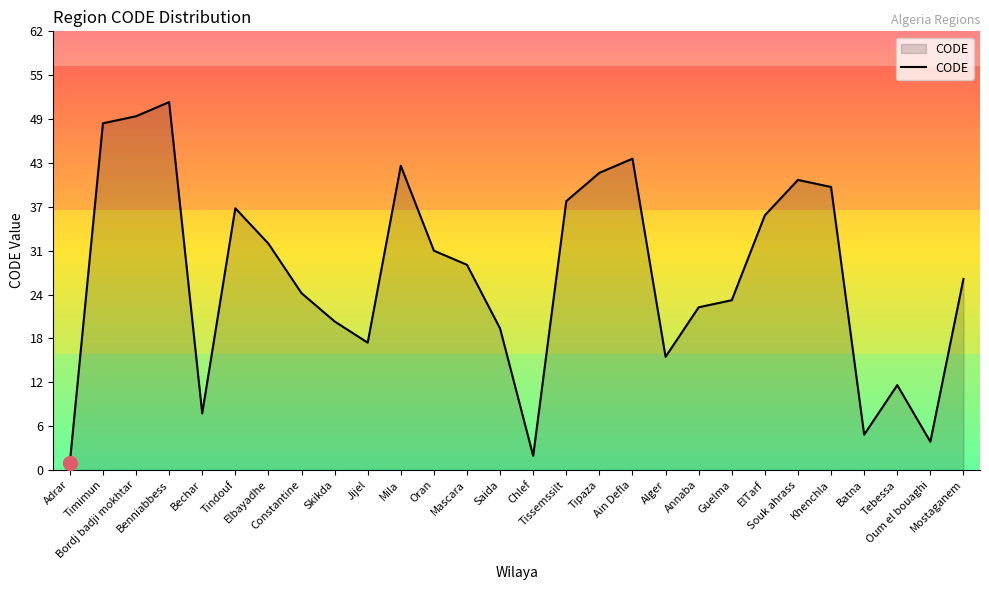

True or false: the data shows 30 at Skikda.

False